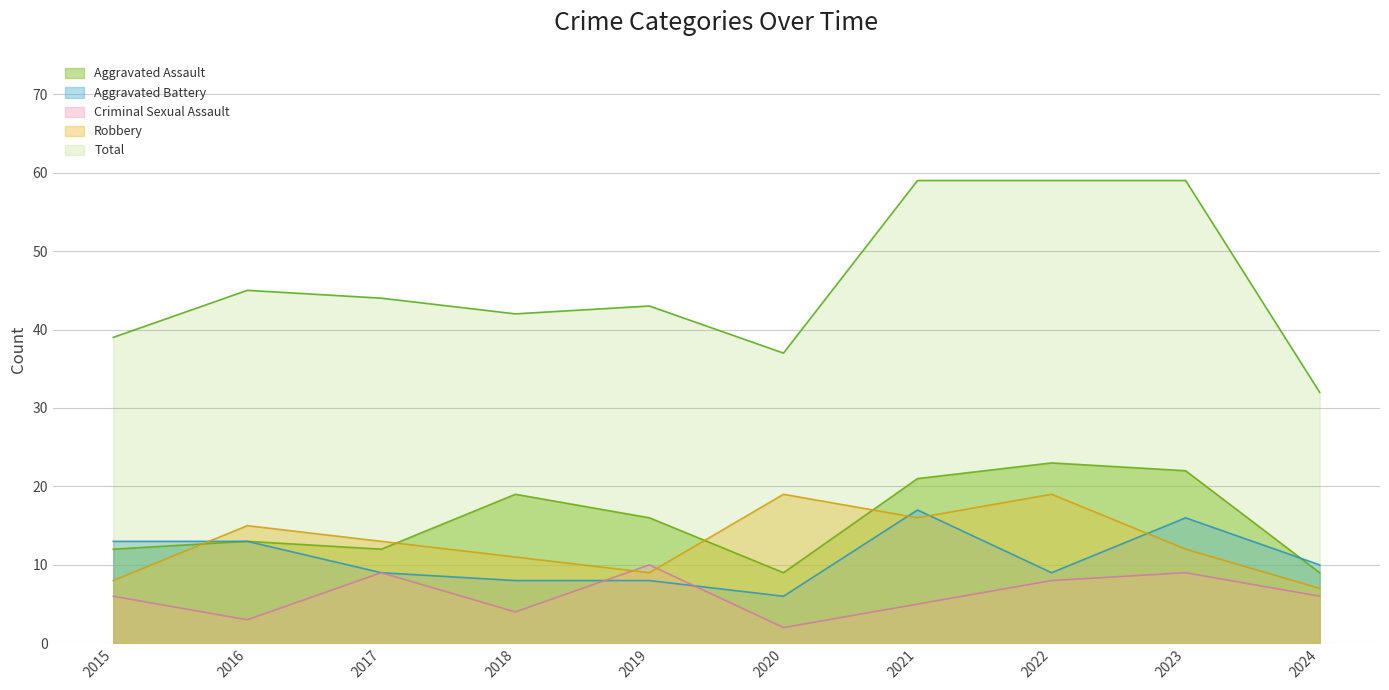

At which label does Aggravated Battery reach its minimum?

2020